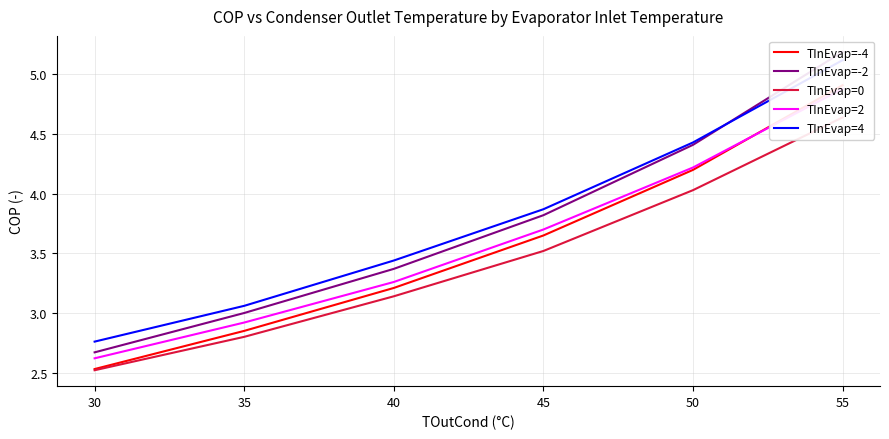

Reading left to right, transcribe all the data shown in this chart.

TInEvap=-4: 2.5	2.9	3.2	3.6	4.2	4.9
TInEvap=-2: 2.7	3.0	3.4	3.8	4.4	5.2
TInEvap=0: 2.5	2.8	3.1	3.5	4.0	4.6
TInEvap=2: 2.6	2.9	3.3	3.7	4.2	4.9
TInEvap=4: 2.8	3.1	3.4	3.9	4.4	5.1